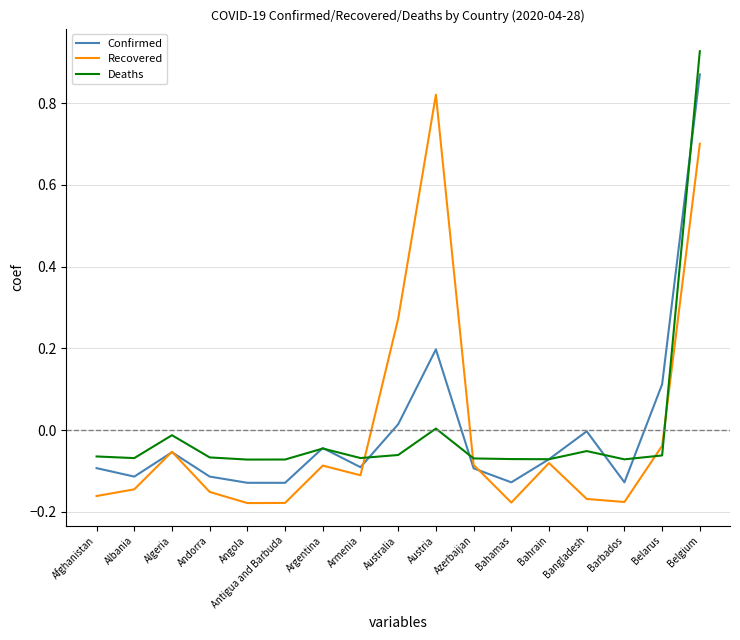

Between which two adjacent categories do Deaths and Recovered first intersect?

Armenia and Australia